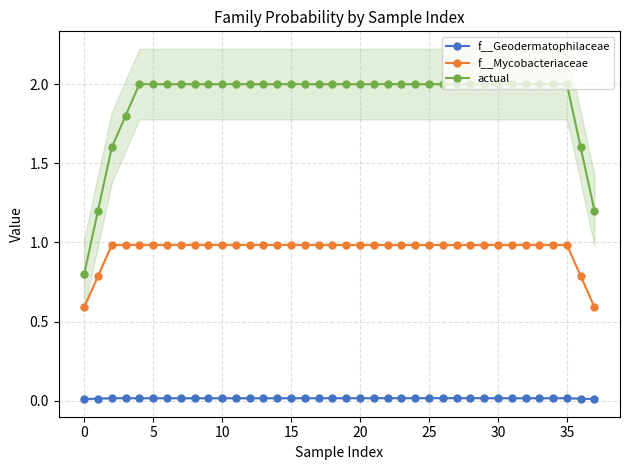

True or false: f__Mycobacteriaceae and f__Geodermatophilaceae cross at least once.

False